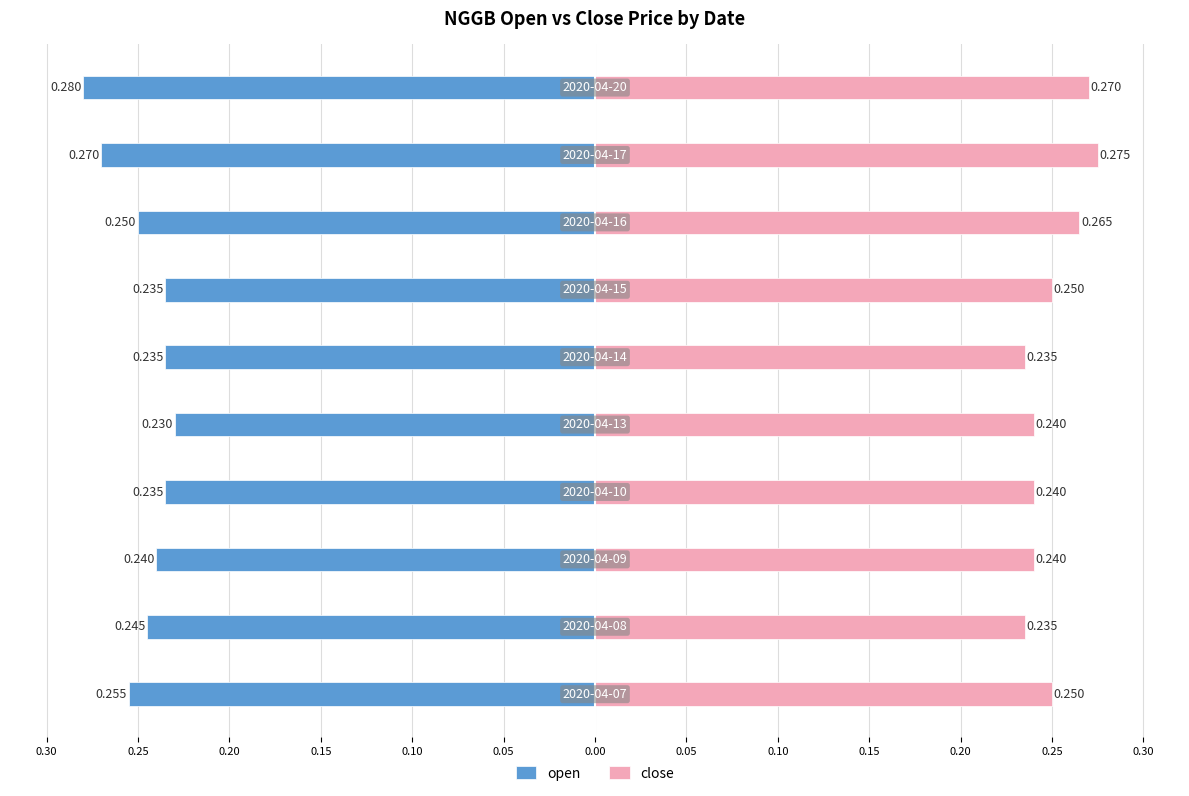

How many close values are between 0 and 1?

10